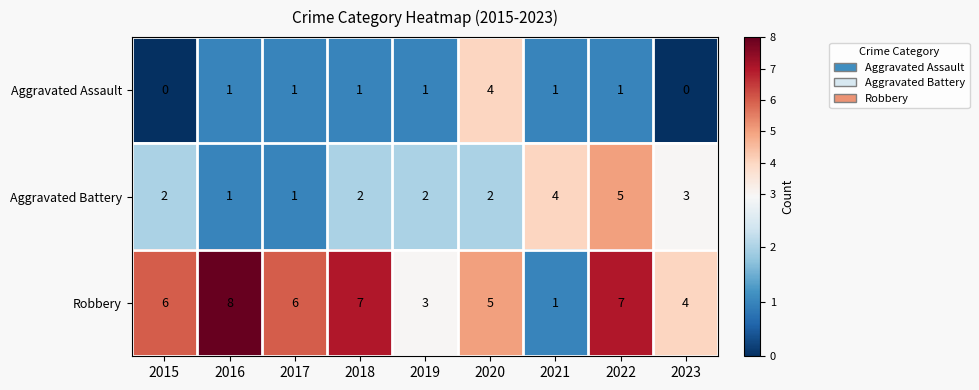

Reading left to right, what are all the values shown in this chart?

Aggravated Assault: 2015=0	2016=1	2017=1	2018=1	2019=1	2020=4	2021=1	2022=1	2023=0
Aggravated Battery: 2015=2	2016=1	2017=1	2018=2	2019=2	2020=2	2021=4	2022=5	2023=3
Robbery: 2015=6	2016=8	2017=6	2018=7	2019=3	2020=5	2021=1	2022=7	2023=4